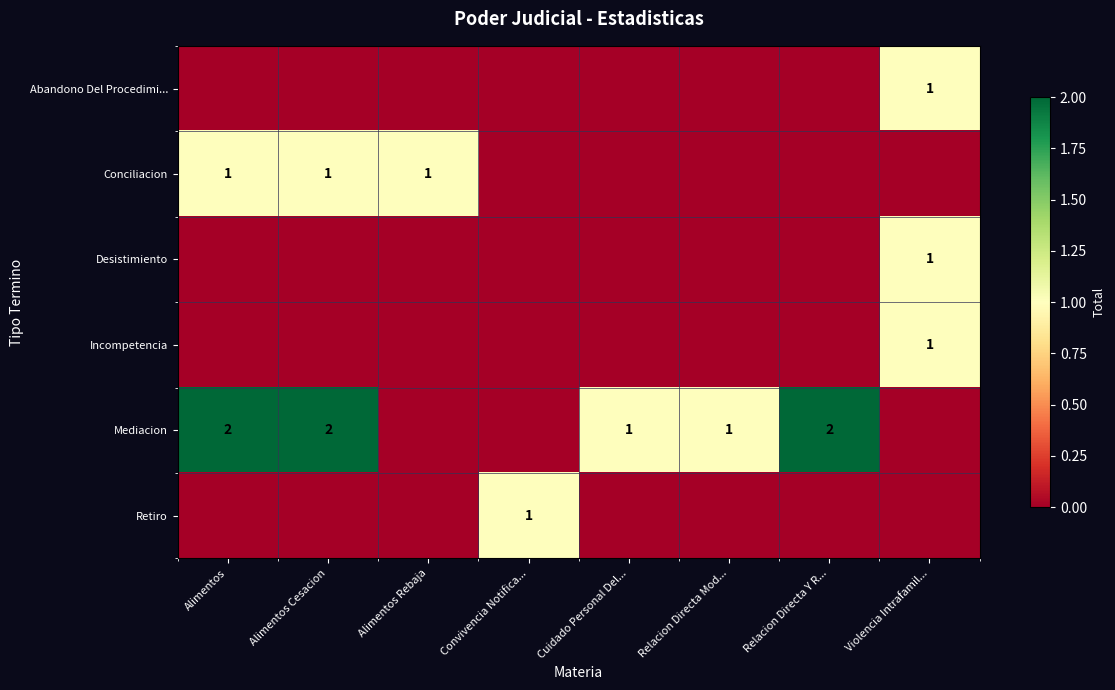

Reading left to right, what are all the values shown in this chart?

row_0: 0	0	0	0	0	0	0	1
row_1: 1	1	1	0	0	0	0	0
row_2: 0	0	0	0	0	0	0	1
row_3: 0	0	0	0	0	0	0	1
row_4: 2	2	0	0	1	1	2	0
row_5: 0	0	0	1	0	0	0	0